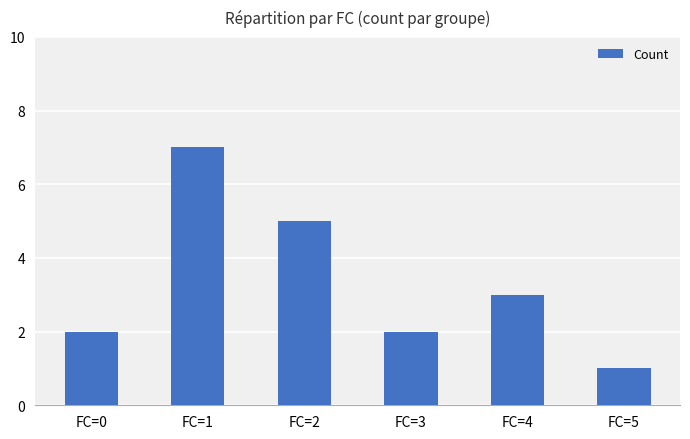

What is the difference between the values at FC=5 and FC=4?

2